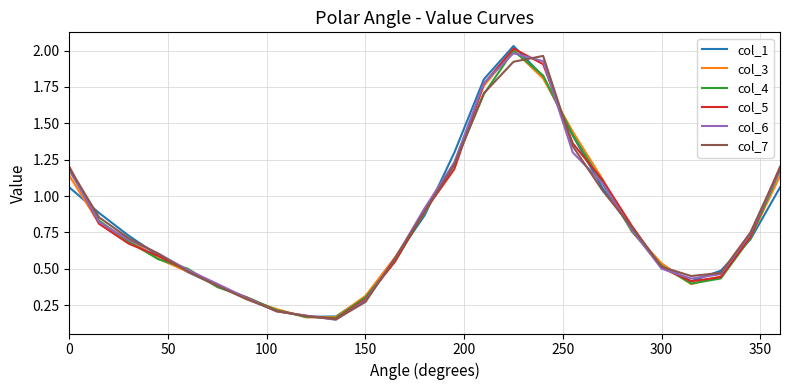

After their last crossing, which series has the higher values: col_7 or col_4?

col_7